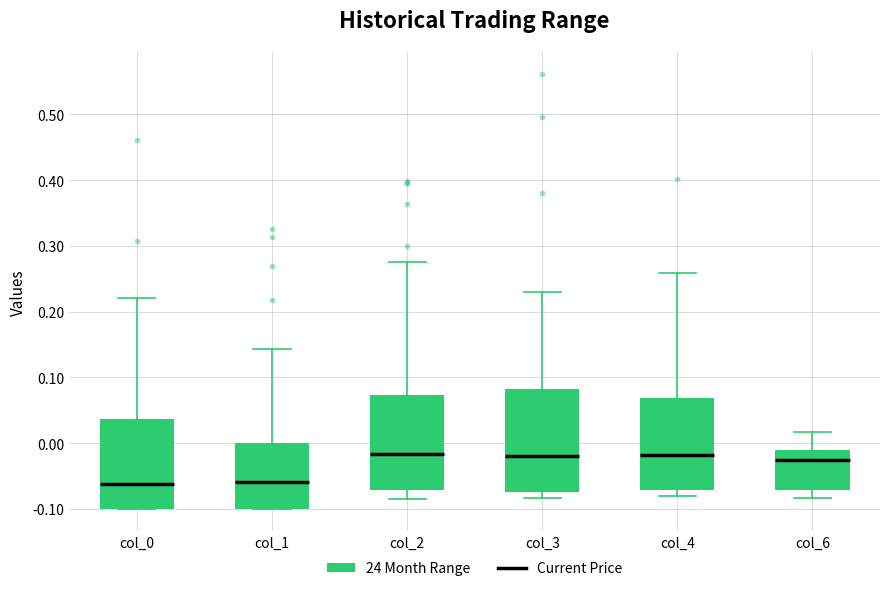

Reading left to right, read every box against the y-axis: the position of its median line, the range the box covers, and the ends of its whiskers. The values are not printed on the chart, so give them approximately, as read against the axis.

col_0: median -0.06, box -0.10 to 0.04, whiskers -0.10 to 0.22
col_1: median -0.06, box -0.10 to 0.00, whiskers -0.10 to 0.14
col_2: median -0.02, box -0.07 to 0.07, whiskers -0.09 to 0.28
col_3: median -0.02, box -0.07 to 0.08, whiskers -0.08 to 0.23
col_4: median -0.02, box -0.07 to 0.07, whiskers -0.08 to 0.26
col_6: median -0.03, box -0.07 to -0.01, whiskers -0.08 to 0.02